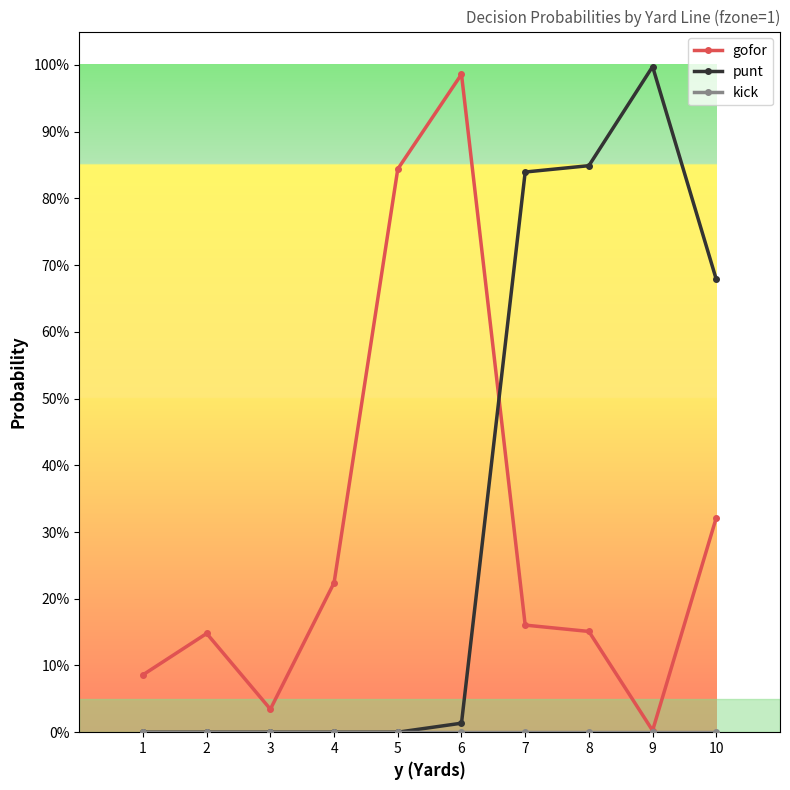

Between 9 and 8, which is larger?

8